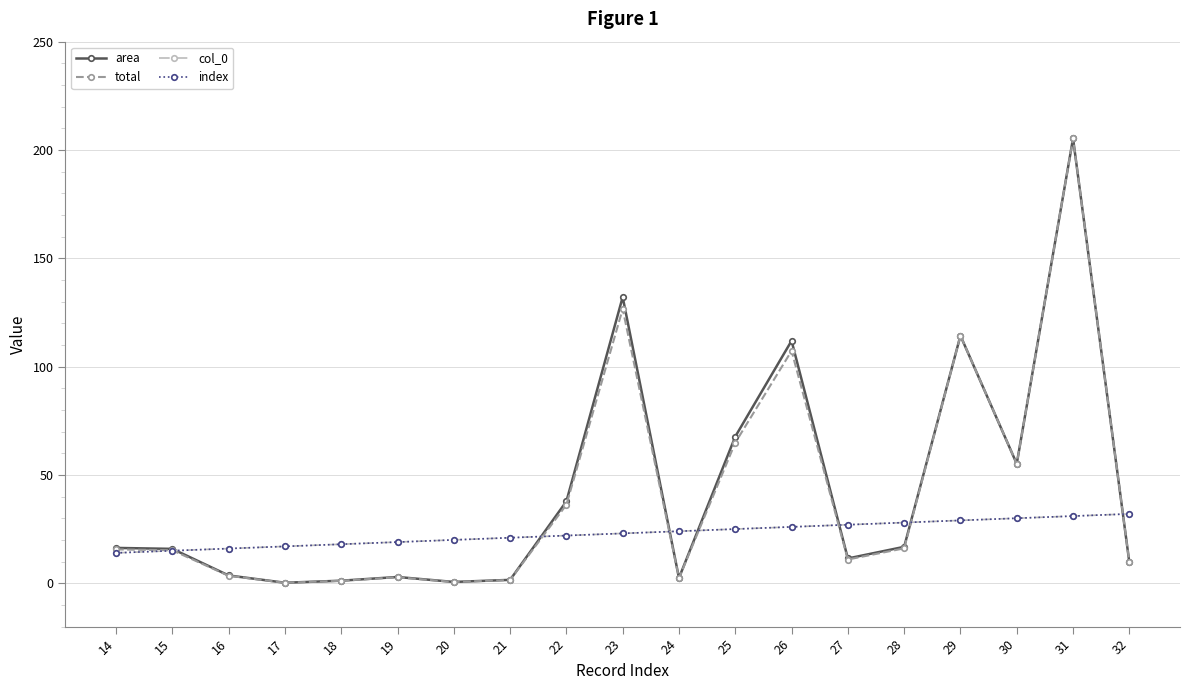

Does the chart have visible grid lines?

Yes